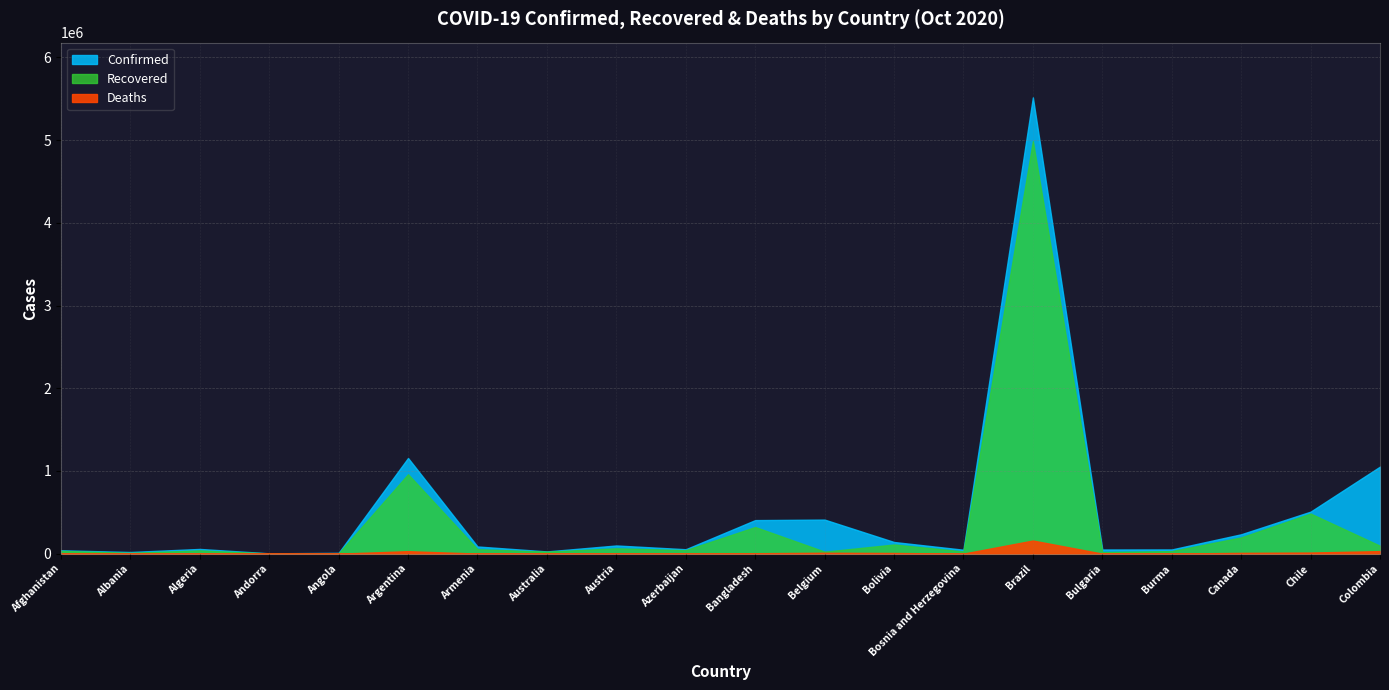

Reading left to right, list all the values displayed in this chart.

Confirmed: Afghanistan=41334	Albania=20634	Algeria=57651	Andorra=4665	Angola=10558	Argentina=1157179	Armenia=87432	Australia=27585	Austria=99576	Azerbaijan=54174	Bangladesh=406364	Belgium=412314	Bolivia=141631	Bosnia and Herzegovina=48137	Brazil=5516658	Bulgaria=51041	Burma=51496	Canada=234939	Chile=508571	Colombia=1053122
Recovered: Afghanistan=34258	Albania=11097	Algeria=40014	Andorra=3377	Angola=4107	Argentina=961101	Armenia=54316	Australia=25321	Austria=64987	Azerbaijan=42996	Bangladesh=322703	Belgium=24906	Bolivia=111178	Bosnia and Herzegovina=27870	Brazil=4987435	Bulgaria=19877	Burma=31330	Canada=196935	Chile=485152	Colombia=95870
Deaths: Afghanistan=1533	Albania=502	Algeria=1956	Andorra=75	Angola=279	Argentina=30792	Armenia=1300	Australia=907	Austria=1082	Azerbaijan=718	Bangladesh=5905	Belgium=11452	Bolivia=8715	Bosnia and Herzegovina=1212	Brazil=159477	Bulgaria=1254	Burma=1219	Canada=10163	Chile=14158	Colombia=31421